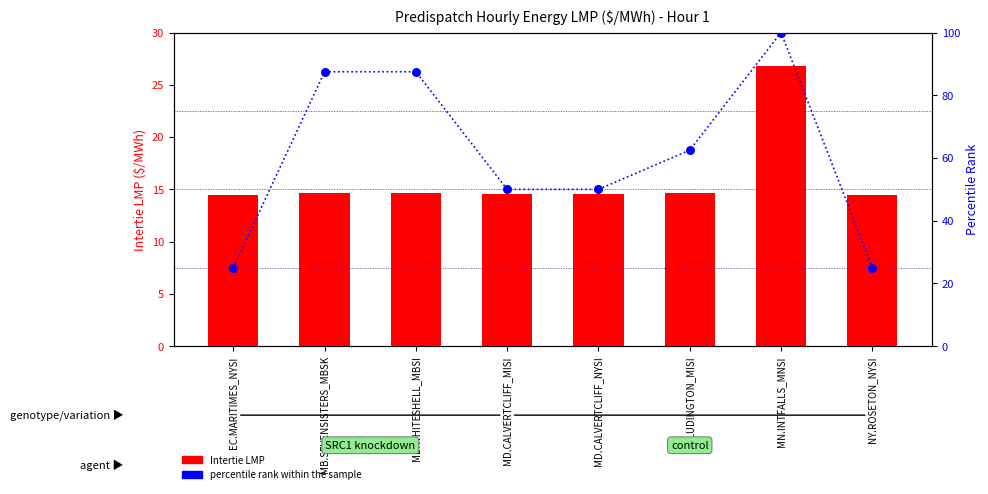

Which series has the largest total across all categories?

percentile rank within the sample